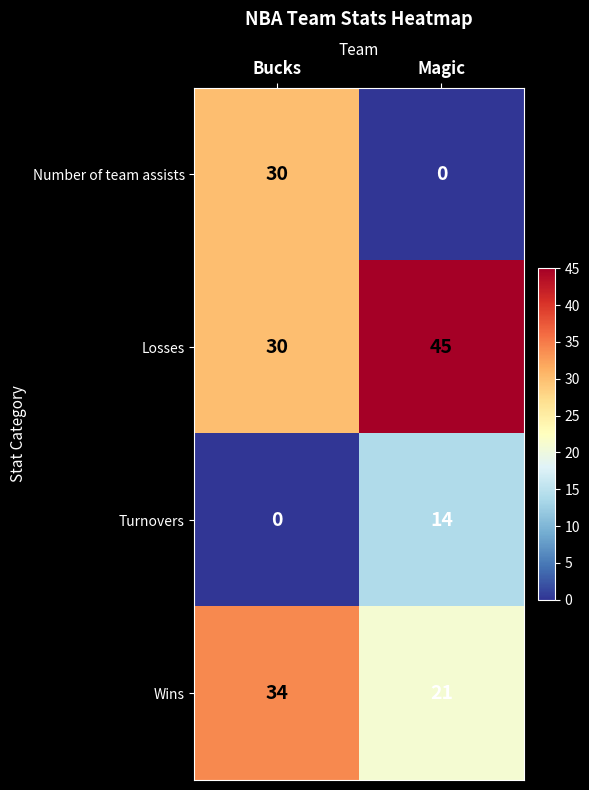

Which series changed the most between Bucks and Magic?

Number of team assists